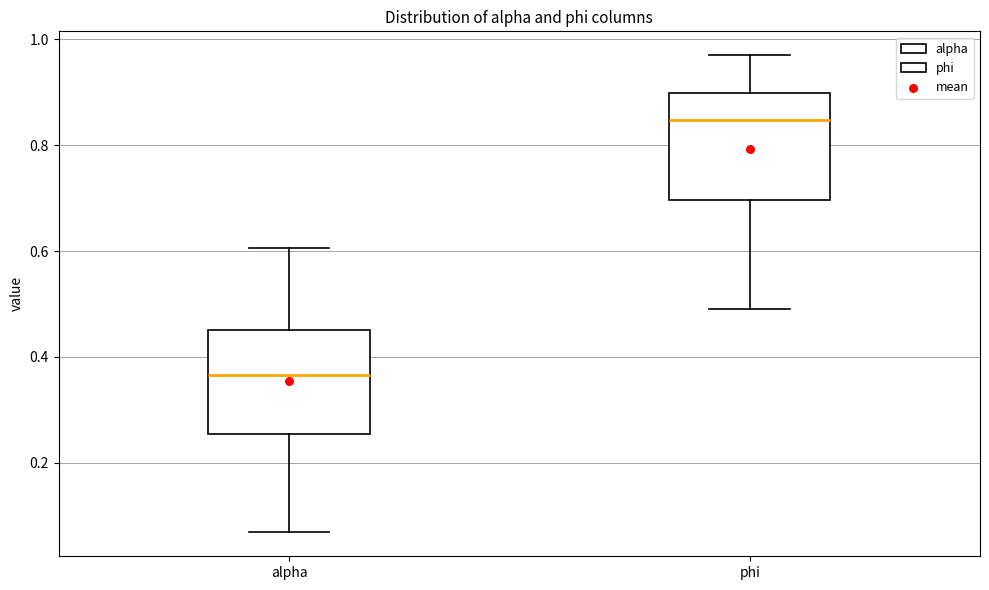

Reading left to right, transcribe this box plot: for each box, give where its median line is, the range the box spans, and where its two whiskers end, as read against the y-axis. The values are not printed on the chart, so give them approximately, as read against the axis.

alpha: median 0.36, box 0.26 to 0.46, whiskers 0.06 to 0.60
phi: median 0.84, box 0.70 to 0.90, whiskers 0.50 to 0.98